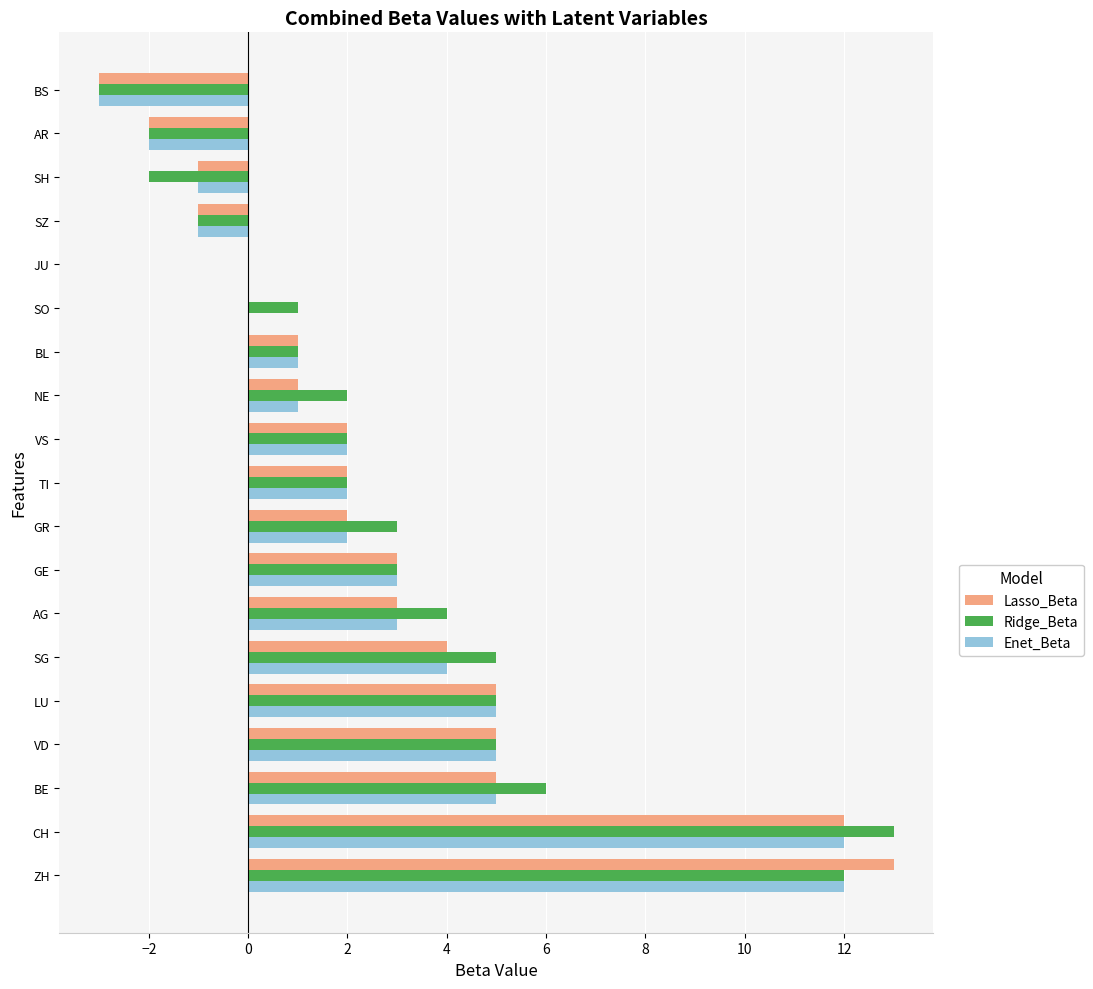

The Ridge_Beta series shows -3 at SH. True or false?

False